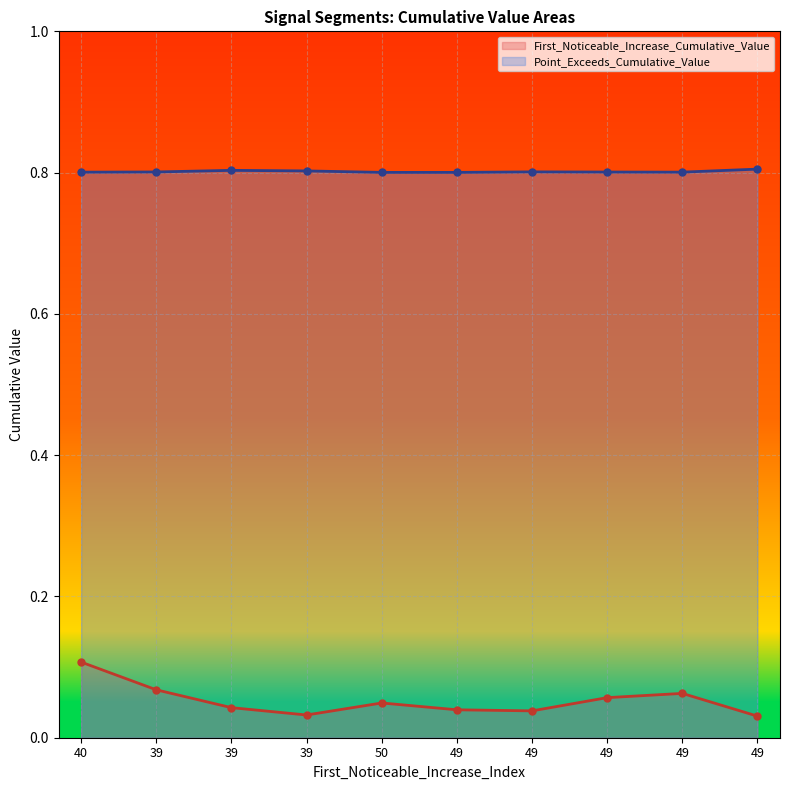

Rank the categories by First_Noticeable_Increase_Cumulative_Value value from highest to lowest.

40, 39, 49, 49, 50, 39, 49, 49, 39, 49